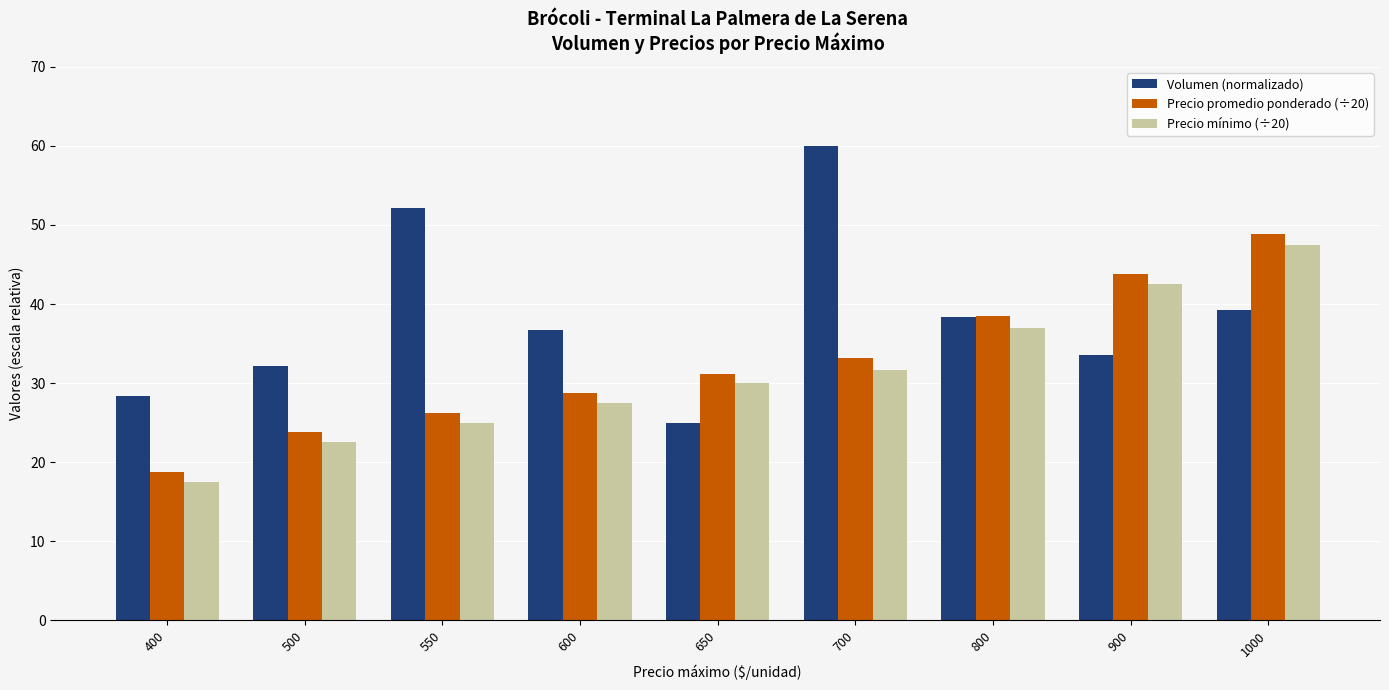

Between 400 and 650, which series saw the biggest shift?

Precio mínimo (÷20)